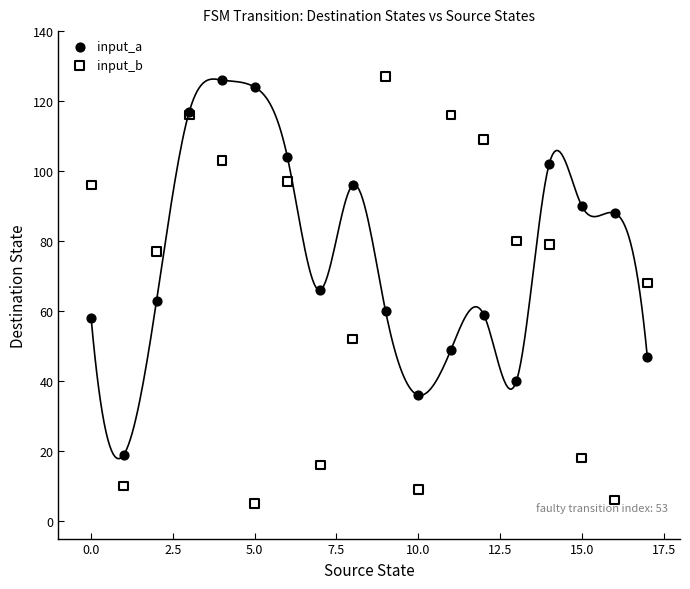

What are all the series names shown in the legend?

input_a, input_b